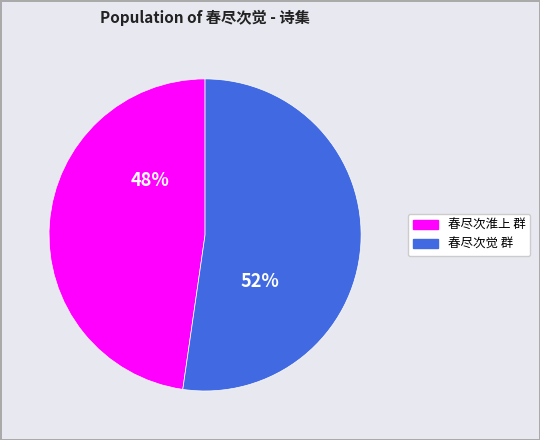

To the nearest percent, what is the average slice percentage?

50%